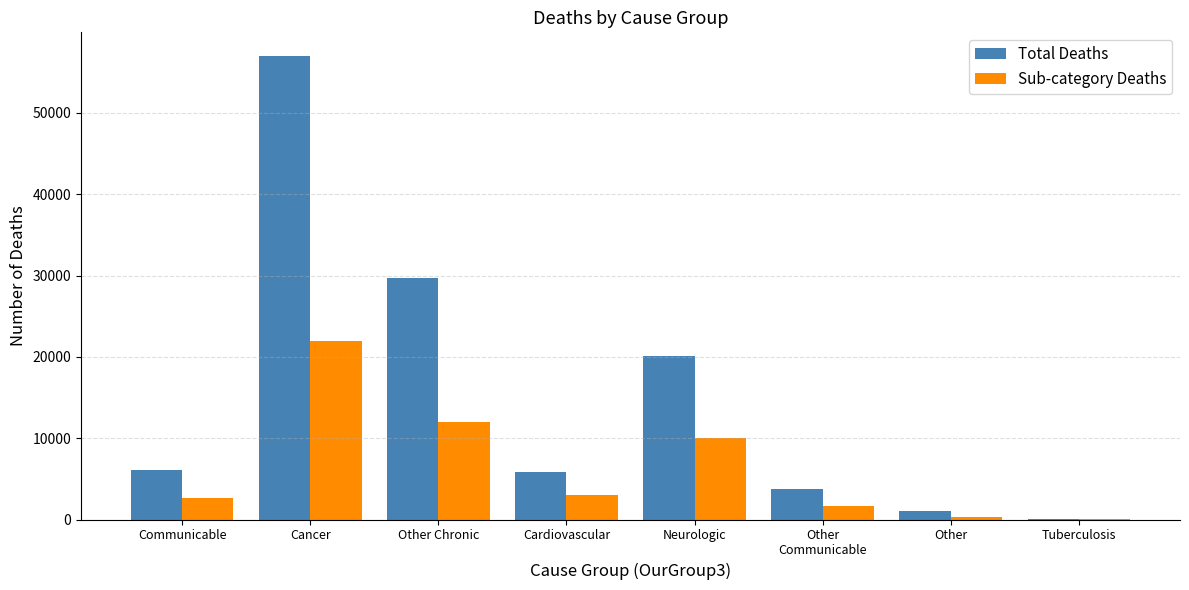

At which label is Sub-category Deaths closest to 11037?

Other Chronic